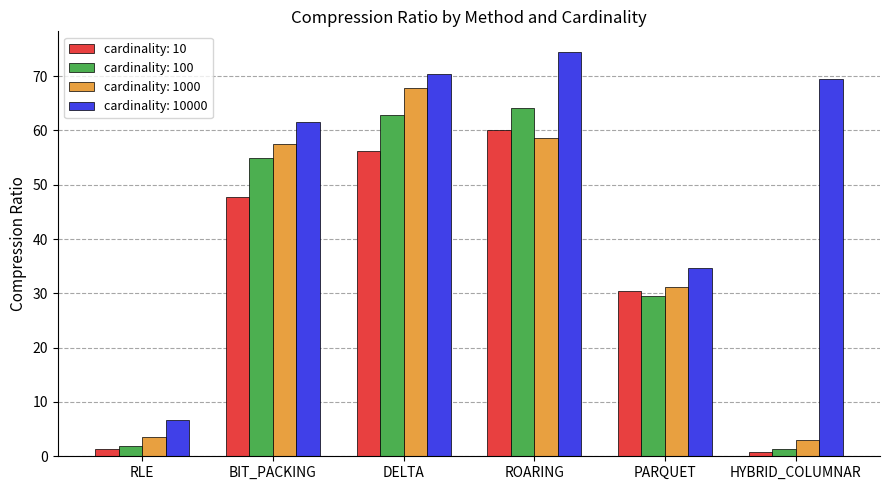

Reading left to right, transcribe all the data shown in this chart.

cardinality: 10: RLE=1.4	BIT_PACKING=47.8	DELTA=56.2	ROARING=60.1	PARQUET=30.5	HYBRID_COLUMNAR=0.9
cardinality: 100: RLE=2.0	BIT_PACKING=54.8	DELTA=62.9	ROARING=64.1	PARQUET=29.4	HYBRID_COLUMNAR=1.4
cardinality: 1000: RLE=3.5	BIT_PACKING=57.5	DELTA=67.8	ROARING=58.6	PARQUET=31.1	HYBRID_COLUMNAR=3.1
cardinality: 10000: RLE=6.7	BIT_PACKING=61.5	DELTA=70.4	ROARING=74.5	PARQUET=34.7	HYBRID_COLUMNAR=69.4